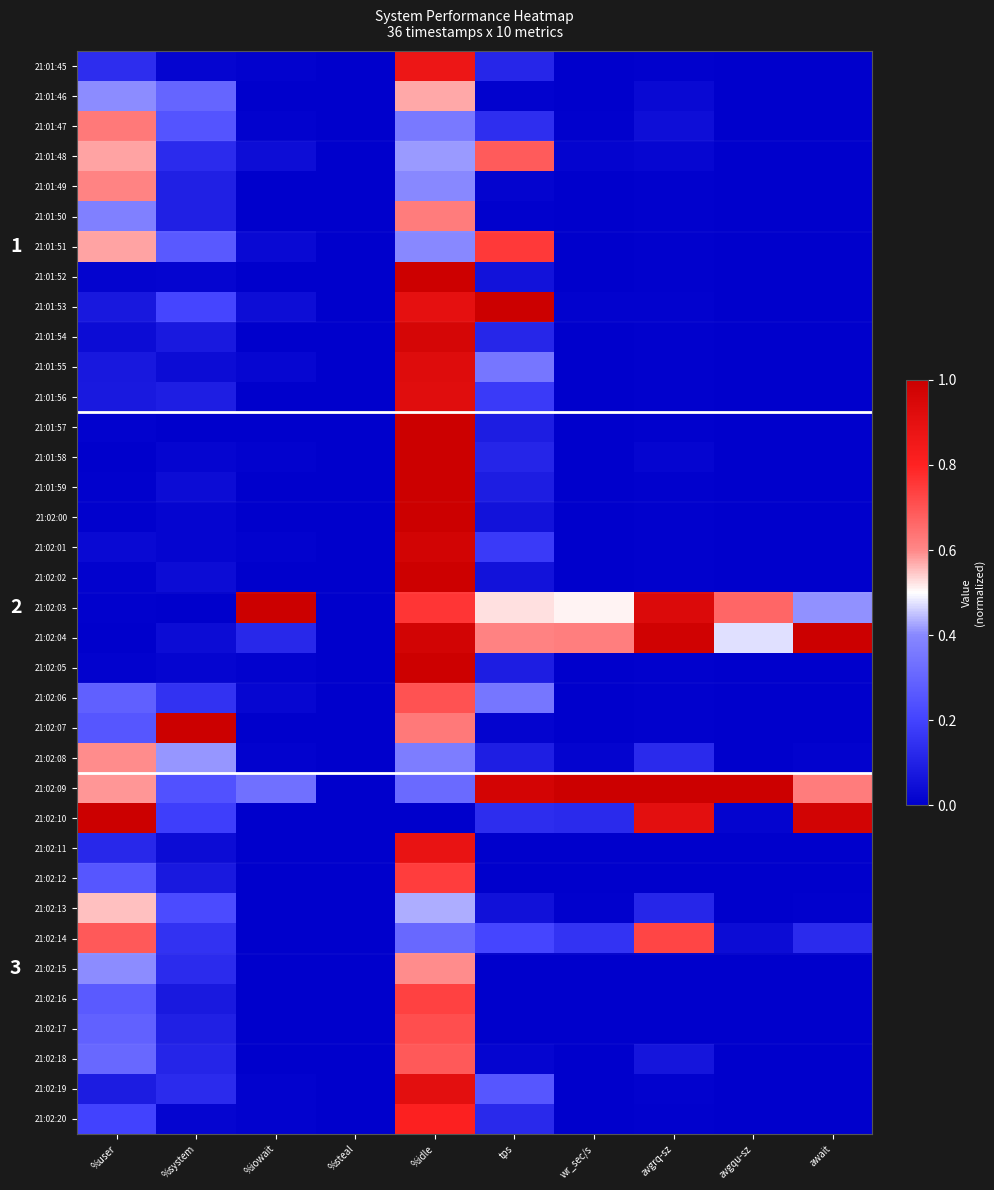

List the series in order of their peak value, highest first.

21:01:53, 21:01:58, 21:02:00, 21:02:03, 21:02:04, 21:02:07, 21:02:09, 21:02:10, 21:01:57, 21:01:59, 21:01:52, 21:02:02, 21:02:05, 21:02:01, 21:01:54, 21:01:55, 21:01:56, 21:02:19, 21:02:11, 21:01:45, 21:02:20, 21:01:51, 21:02:12, 21:02:16, 21:02:14, 21:02:17, 21:02:06, 21:02:18, 21:01:48, 21:01:47, 21:01:50, 21:01:49, 21:02:08, 21:02:15, 21:01:46, 21:02:13